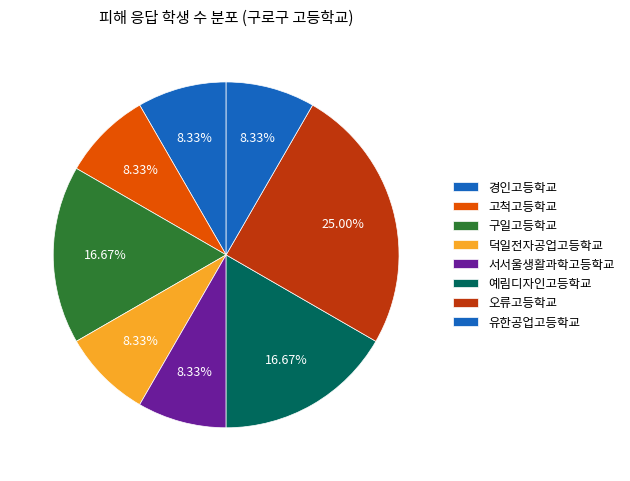

How many segments does this pie chart have?

8